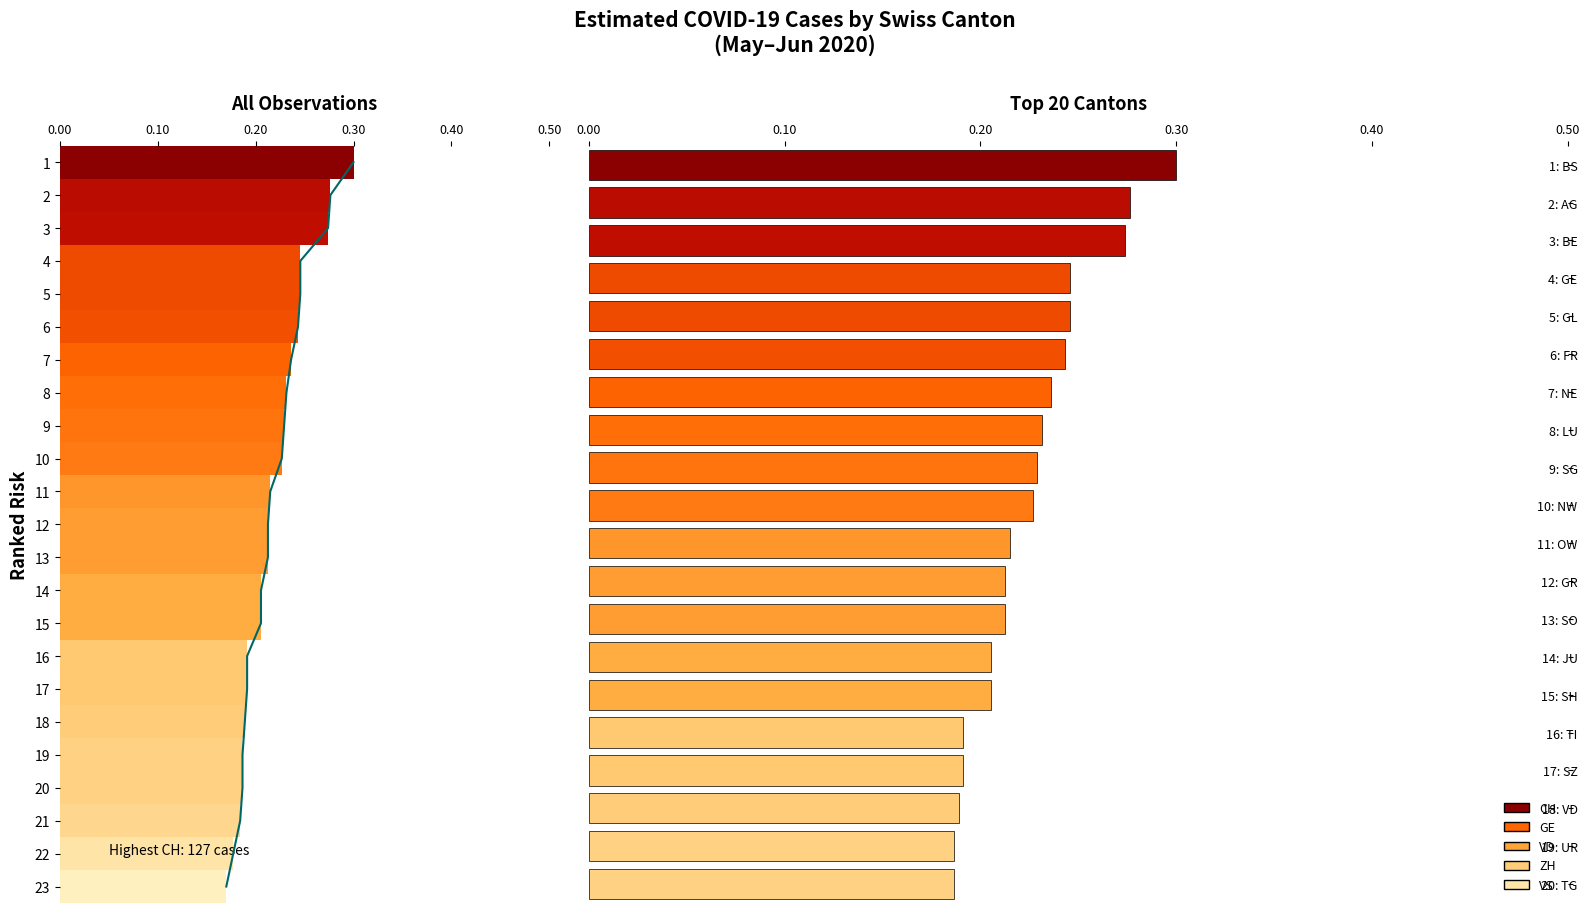

The value at 15: SH is 0.3. True or false?

False